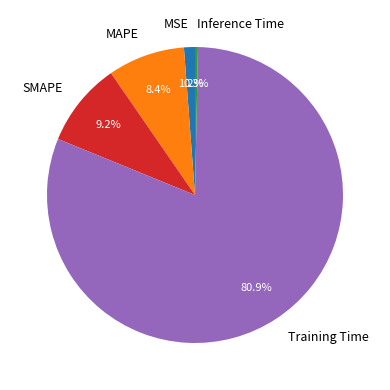

To the nearest percent, what percentage of the pie is Training Time?

81%